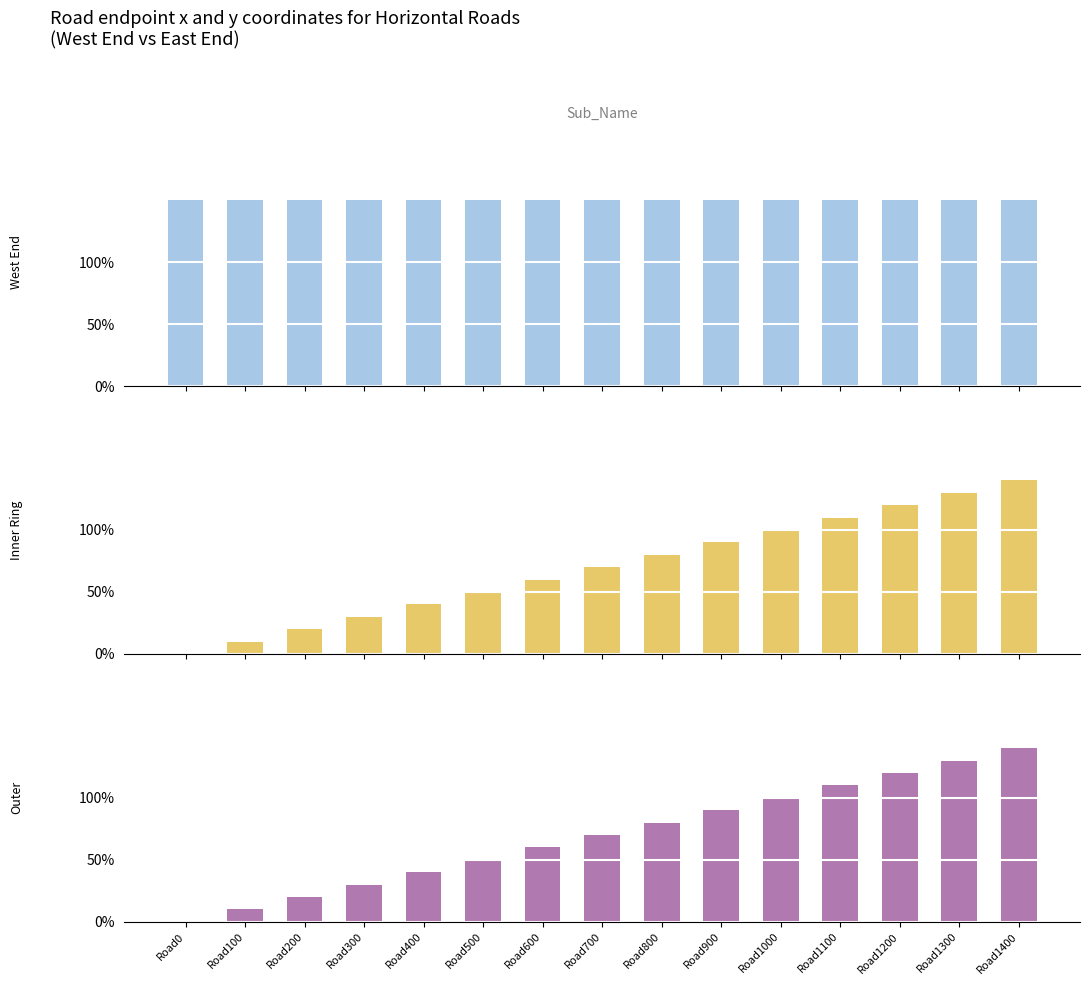

The value of West End y at Road1400 is 404. True or false?

False